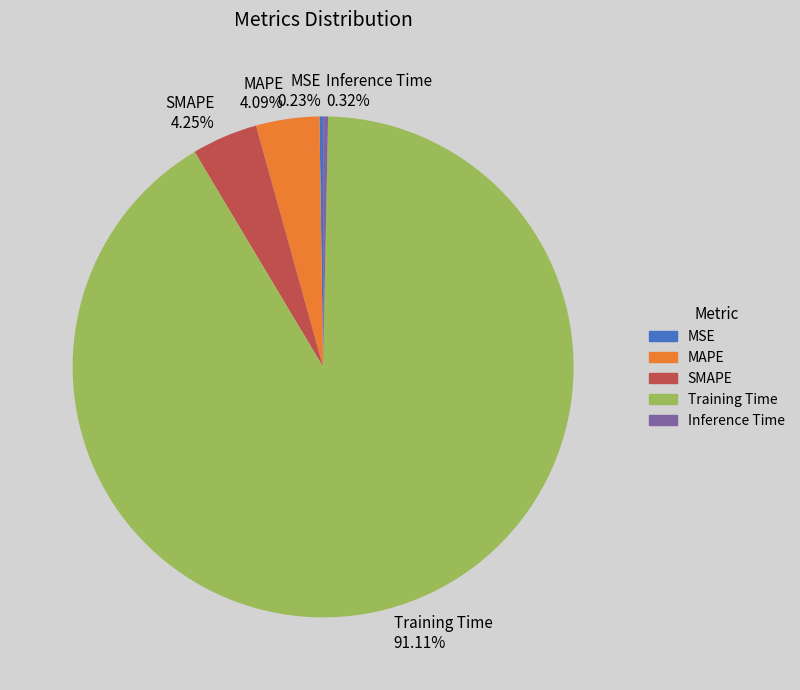

Do MAPE and Inference Time together represent more than half of the pie?

No